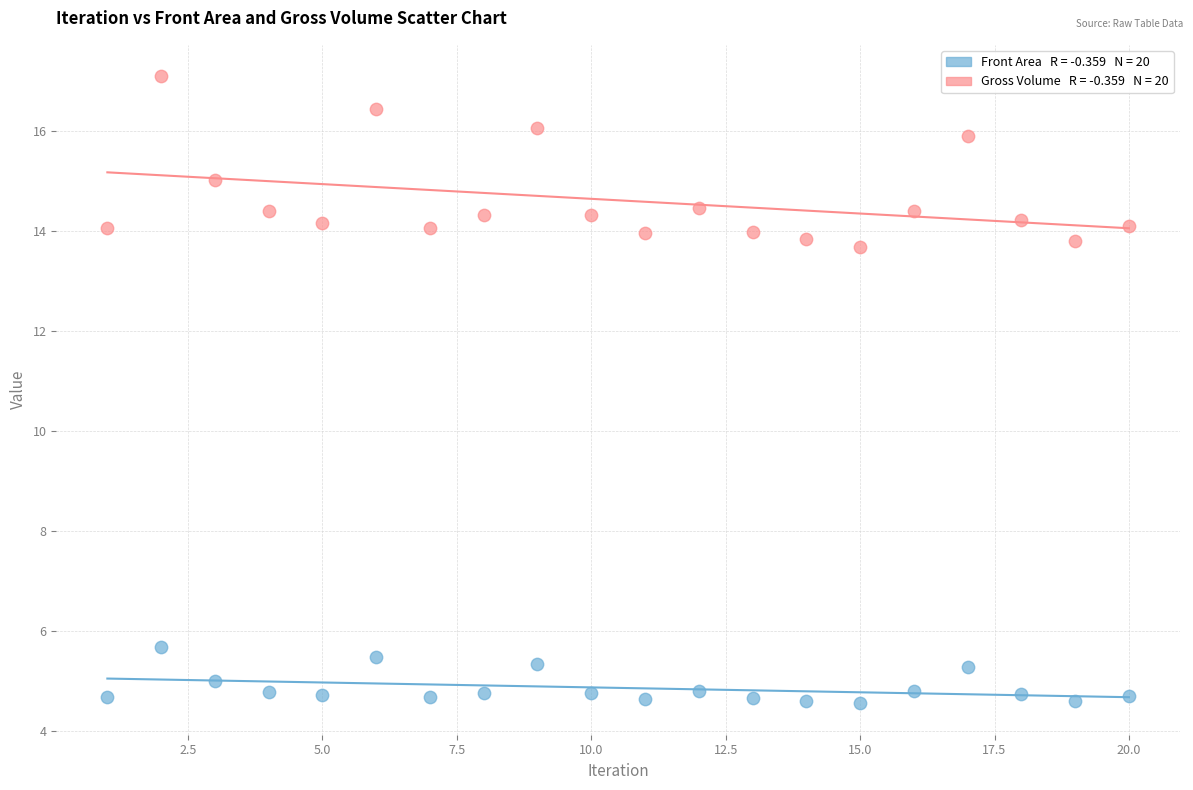

Across all data points, what is the range of X values (max minus min)?

19.0